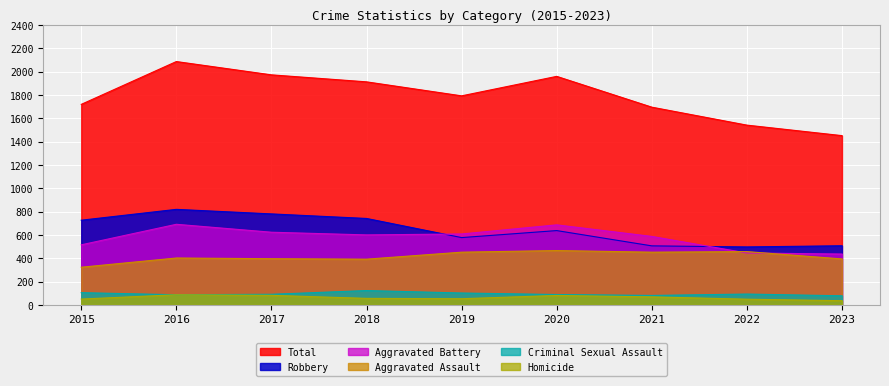

Reading left to right, what are all the values shown in this chart?

Aggravated Assault: 2015=323	2016=402	2017=396	2018=392	2019=452	2020=466	2021=452	2022=457	2023=394
Aggravated Battery: 2015=515	2016=691	2017=623	2018=600	2019=608	2020=686	2021=587	2022=445	2023=436
Criminal Sexual Assault: 2015=105	2016=87	2017=91	2018=123	2019=102	2020=89	2021=81	2022=93	2023=78
Homicide: 2015=50	2016=87	2017=82	2018=56	2019=53	2020=81	2021=69	2022=49	2023=36
Robbery: 2015=726	2016=819	2017=780	2018=741	2019=577	2020=637	2021=506	2022=497	2023=507
Total: 2015=1719	2016=2086	2017=1972	2018=1912	2019=1792	2020=1959	2021=1695	2022=1541	2023=1451